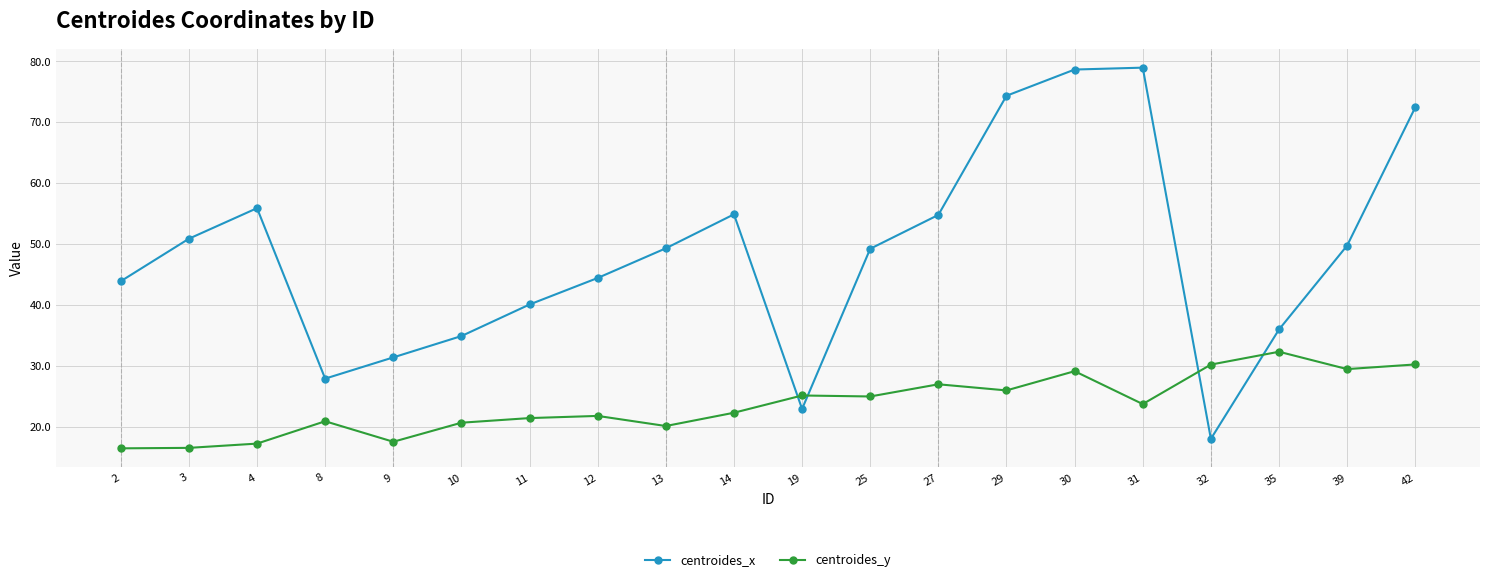

What are all the series names shown in the legend?

centroides_x, centroides_y